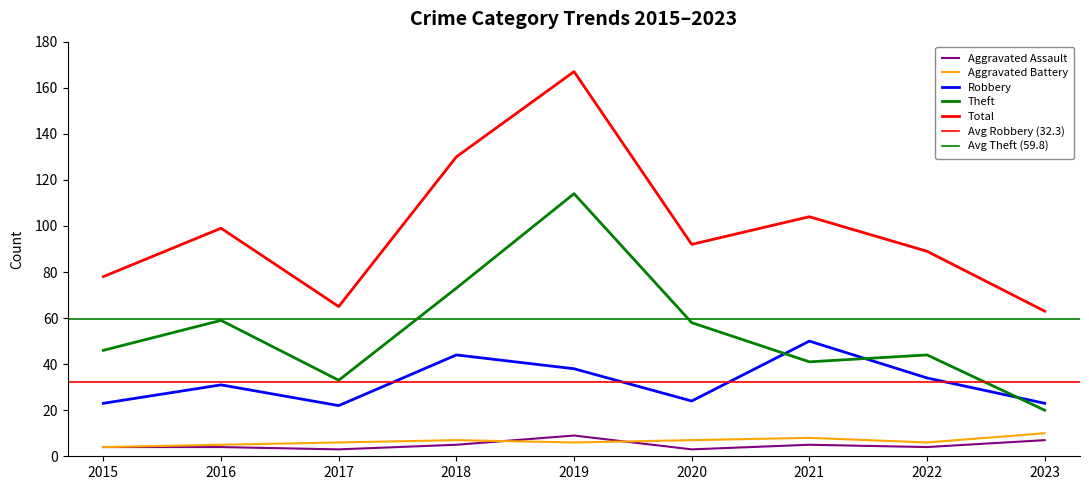

Is it true that Aggravated Assault equals 9 at 2019?

True